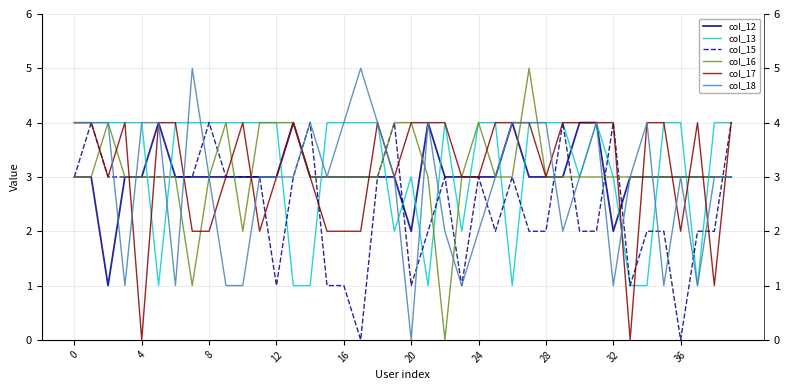

How many times do col_12 and col_13 cross each other?

17